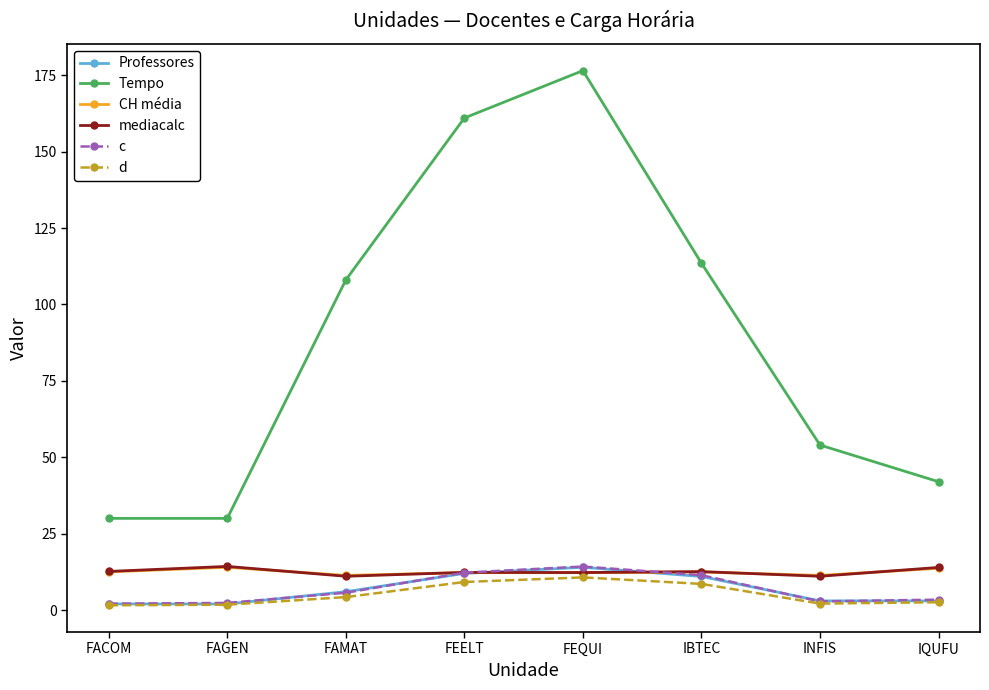

What is the label of the 6th point from the right?

FAMAT